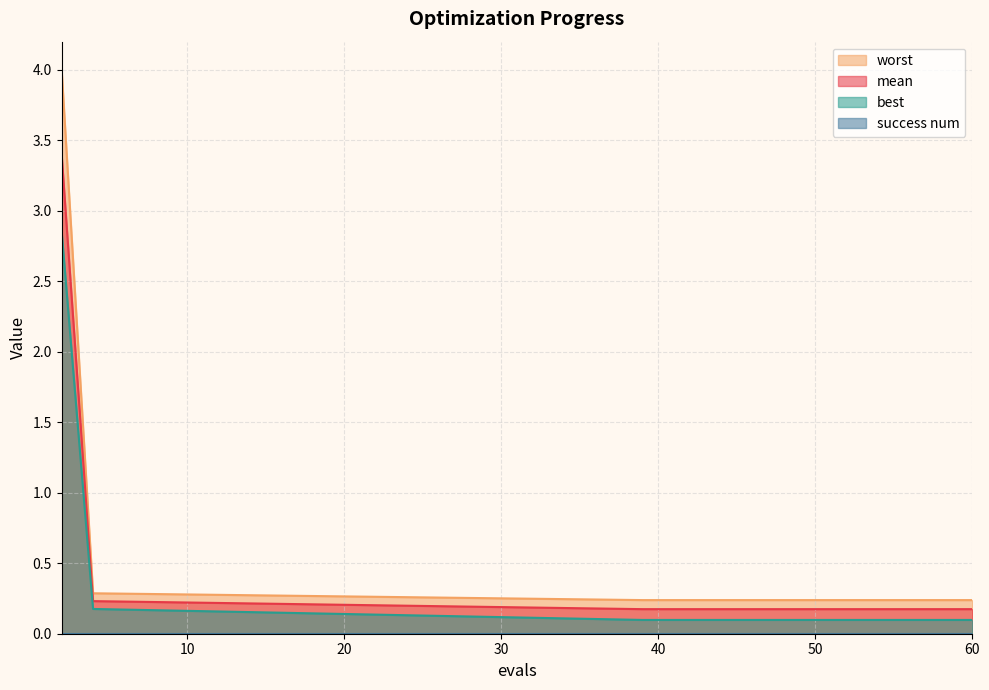

True or false: best has a value of 0.1 at 43.

True